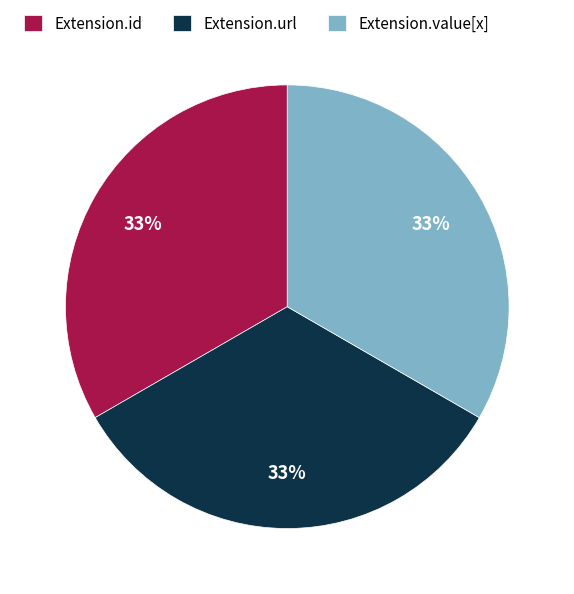

Does Extension.url account for over 50% of the chart?

No